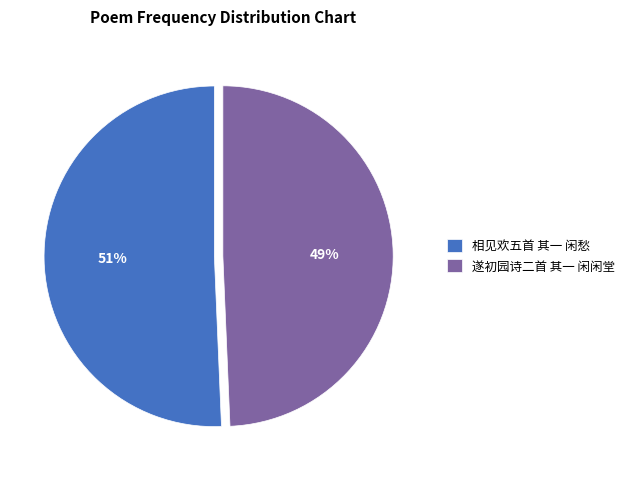

To the nearest percent, what percentage of the pie is 相见欢五首 其一 闲愁?

51%